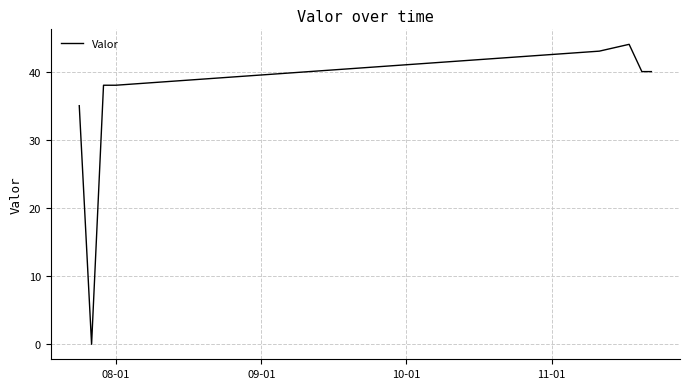

What is the difference between the maximum and minimum values?

44